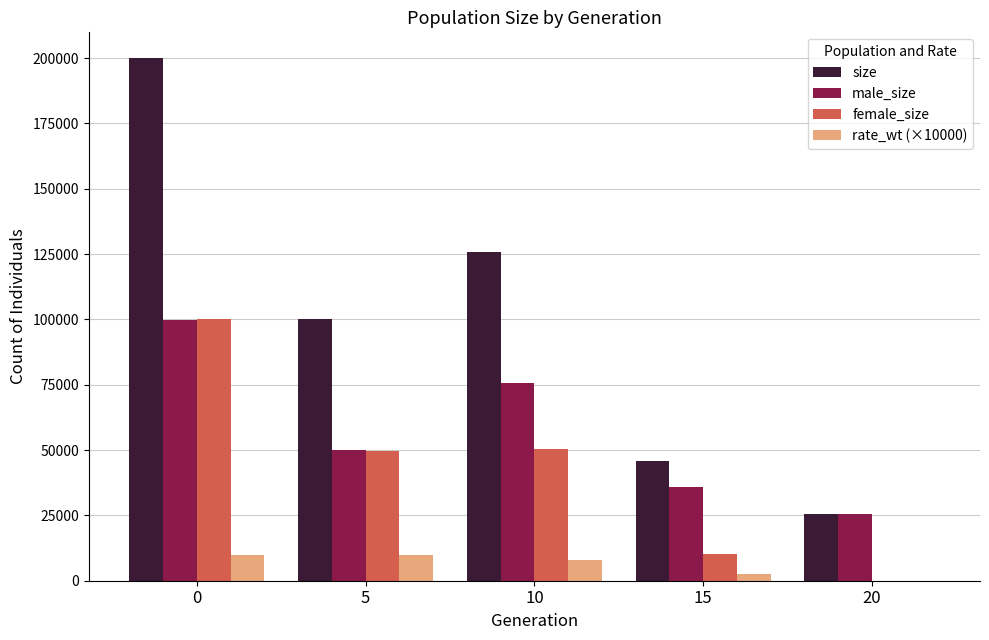

What is the sum of the male_size values at 20 and 5?

75705